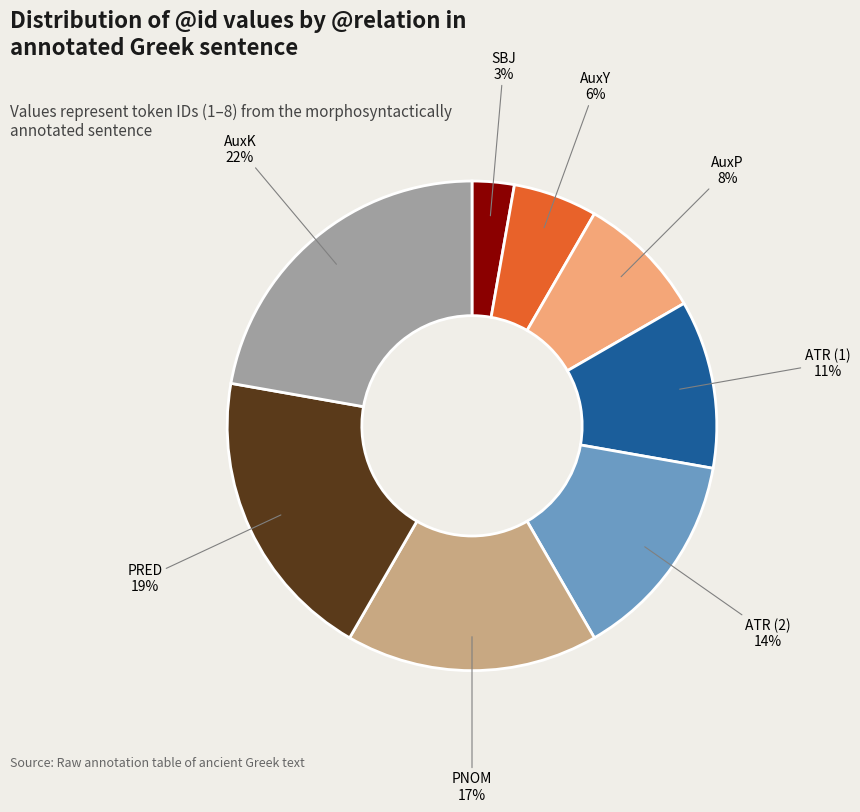

To the nearest percent, what is the difference between the largest and smallest slice percentages?

19%